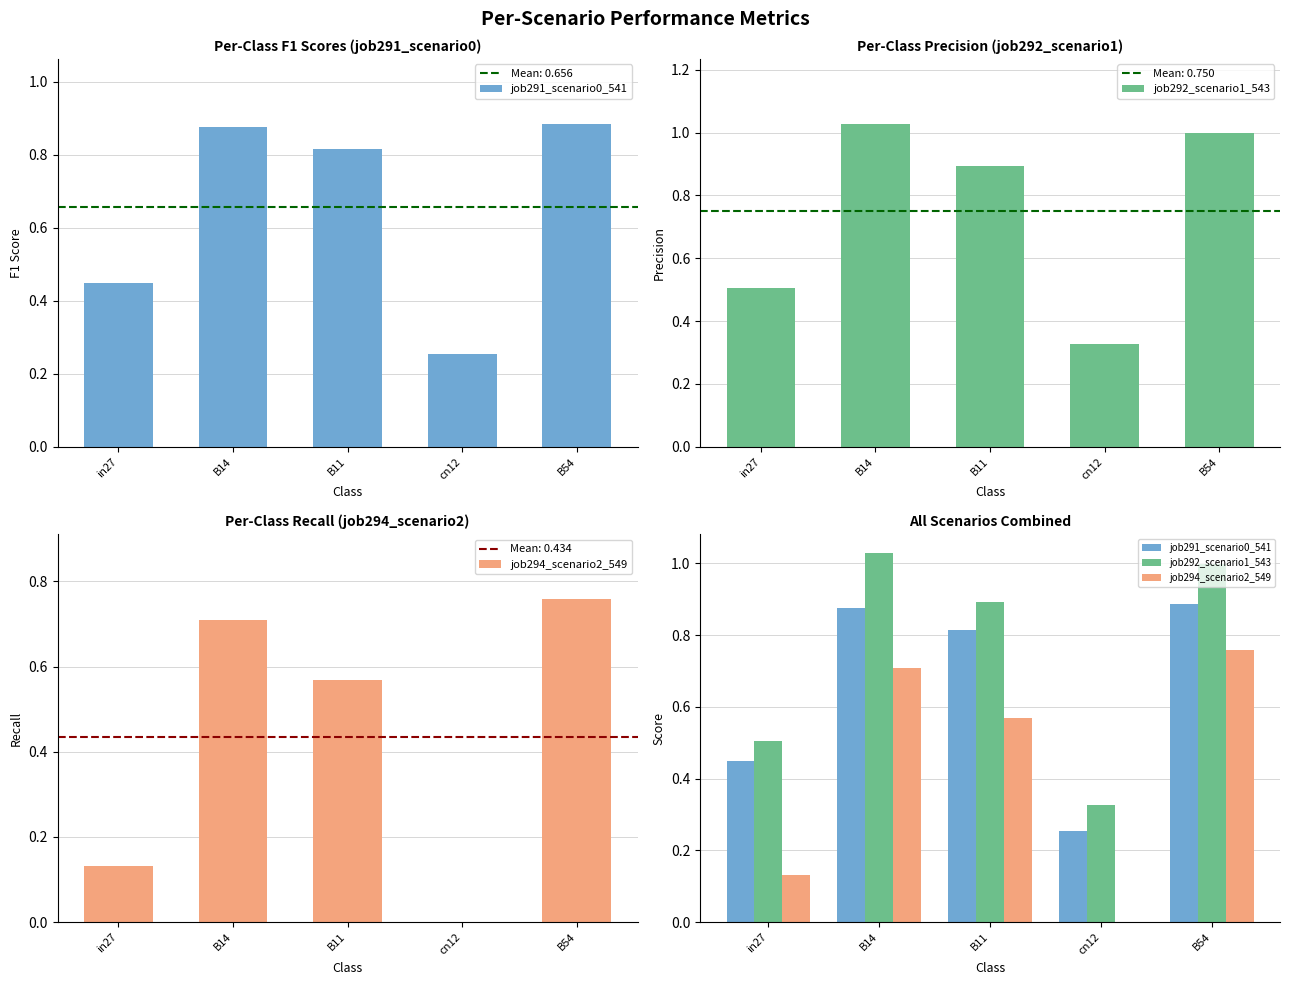

How many job294_scenario2_549 values are between 0 and 1?

5